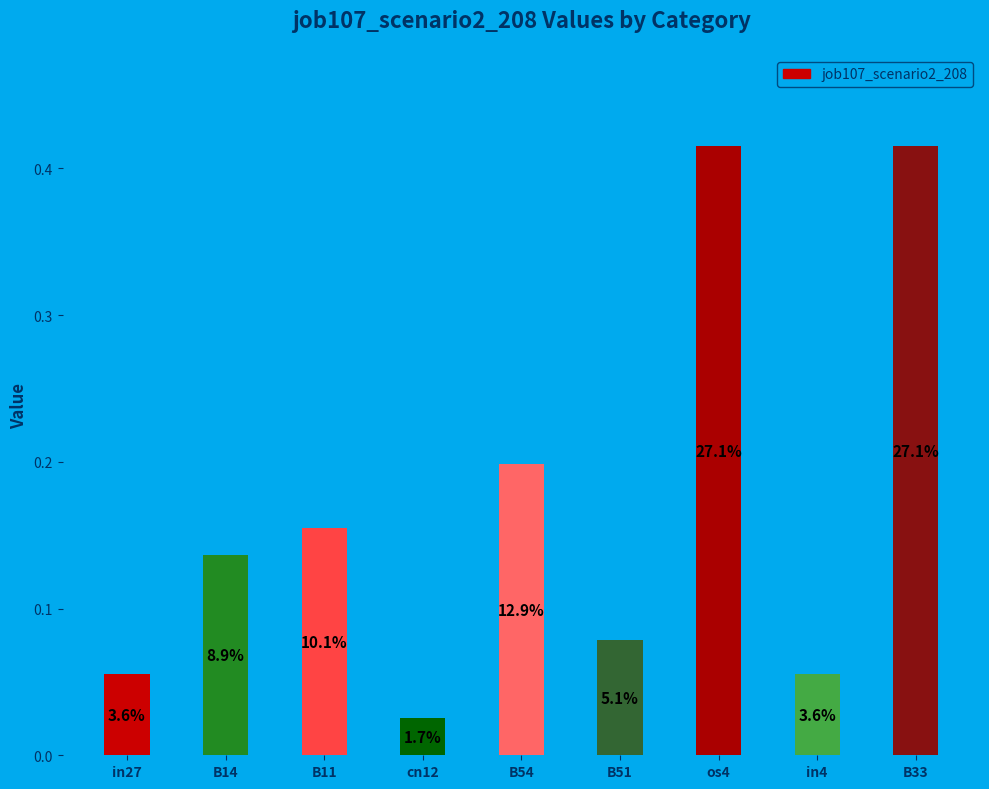

Does the chart contain any negative values?

No